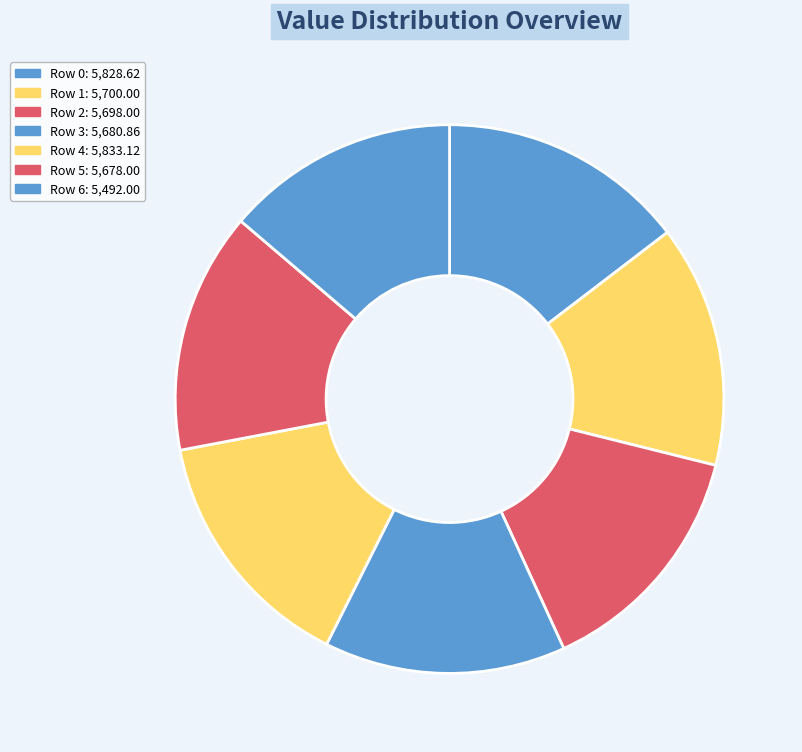

How many segments does this pie chart have?

7